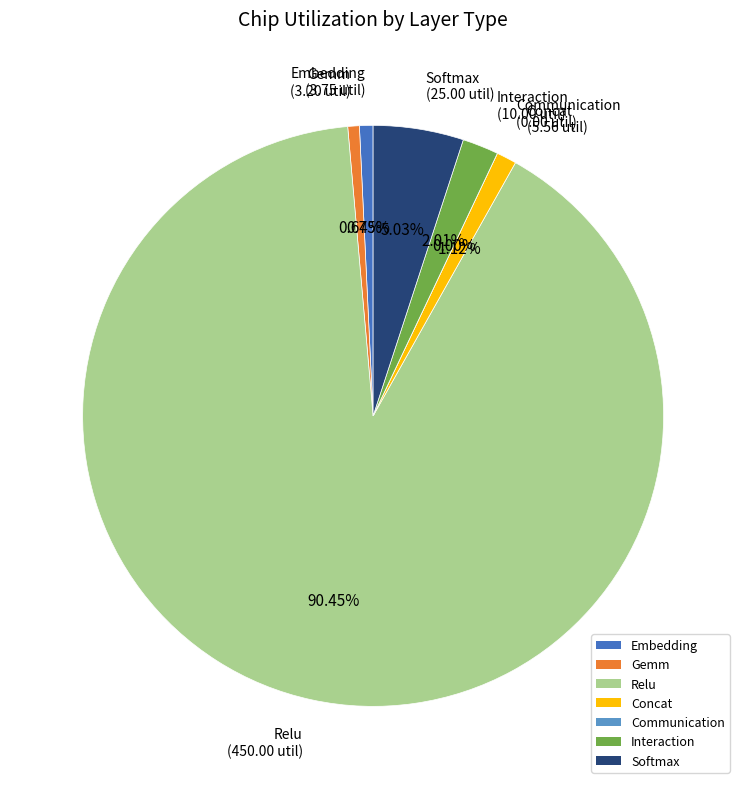

Is Relu the majority of the pie?

Yes